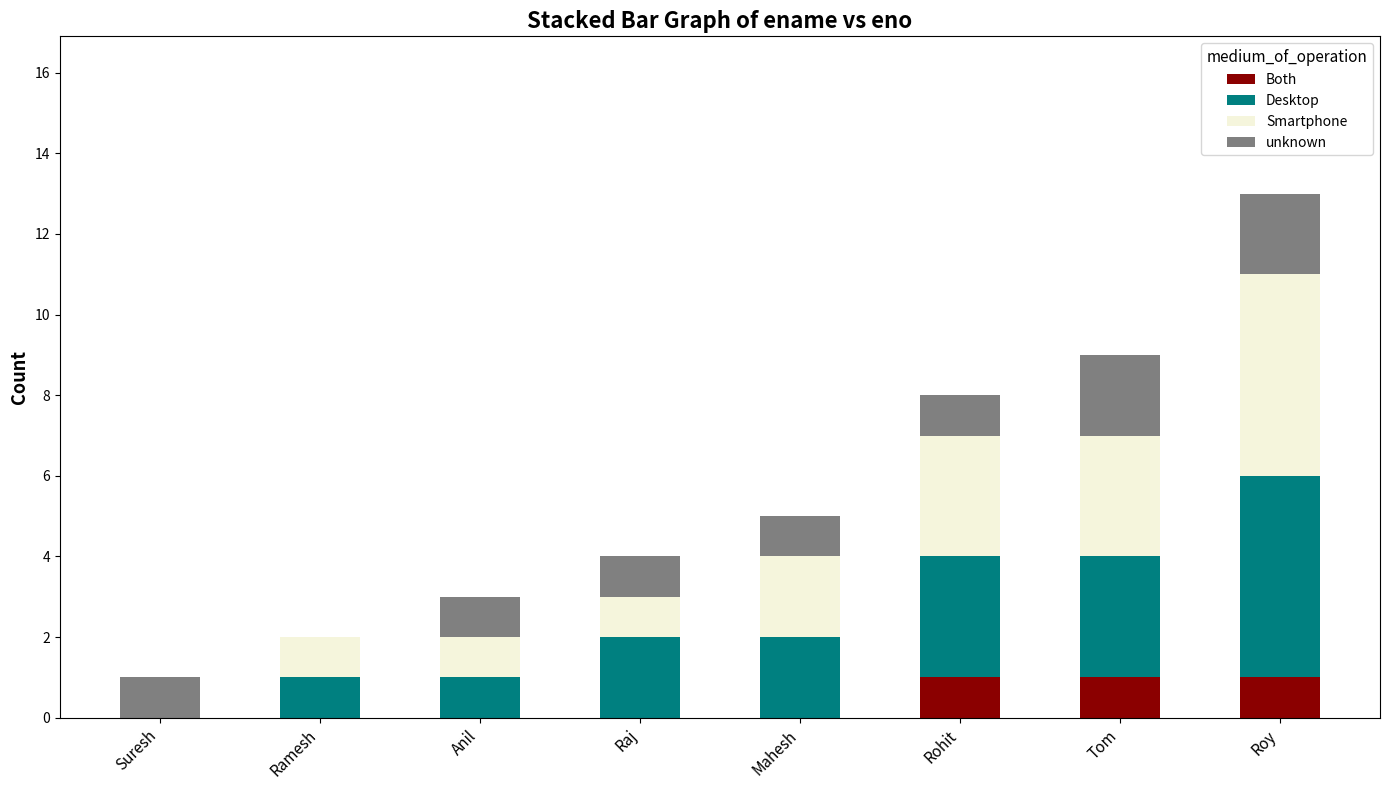

At which category is the sum across all series the highest?

Roy